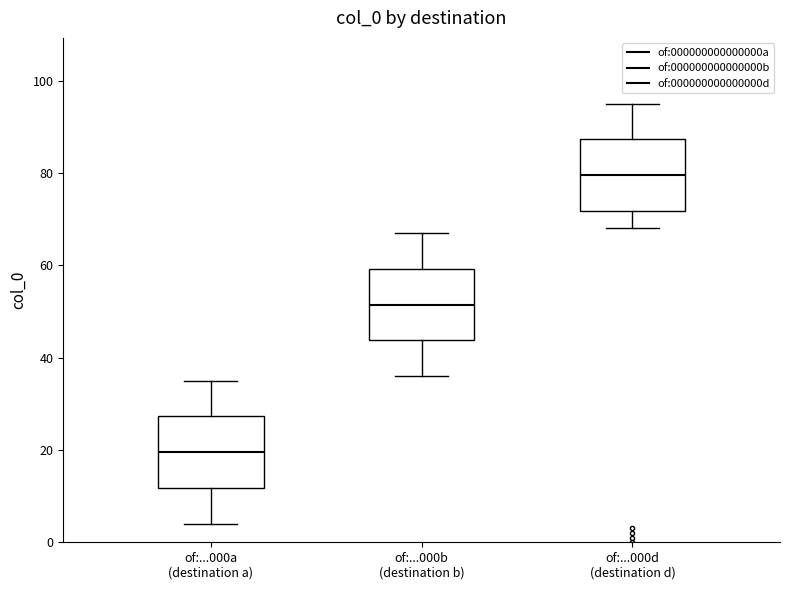

Reading left to right, transcribe this box plot: for each box, give where its median line is, the range the box spans, and where its two whiskers end, as read against the y-axis. The values are not printed on the chart, so give them approximately, as read against the axis.

of:...000a (destination a): median 20, box 12 to 28, whiskers 4 to 36
of:...000b (destination b): median 52, box 44 to 60, whiskers 36 to 68
of:...000d (destination d): median 80, box 72 to 88, whiskers 68 to 96